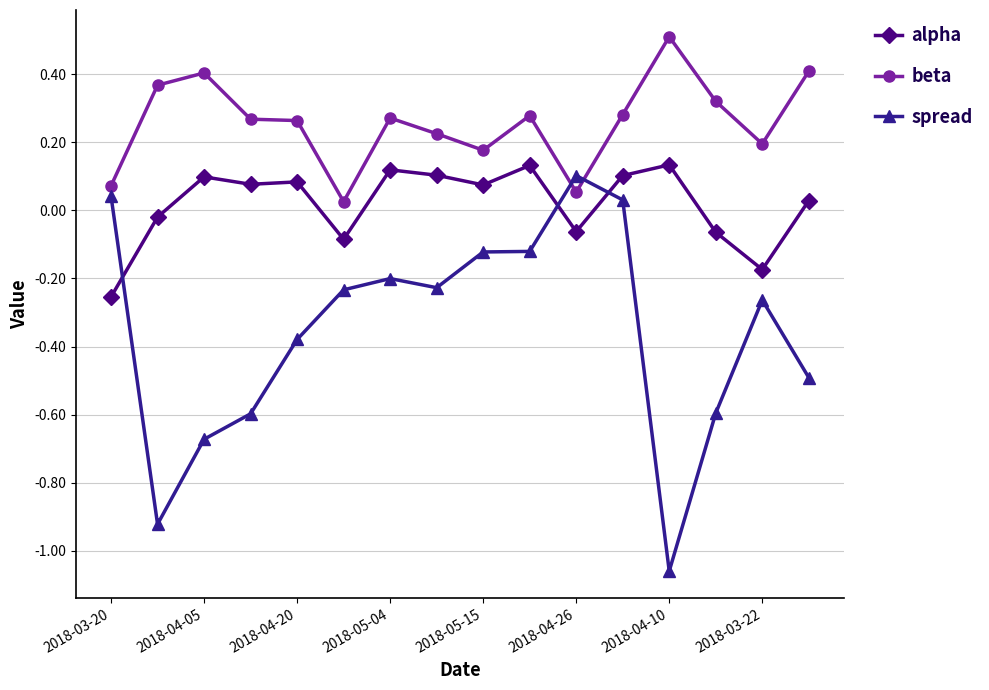

What are all the series names shown in the legend?

alpha, beta, spread